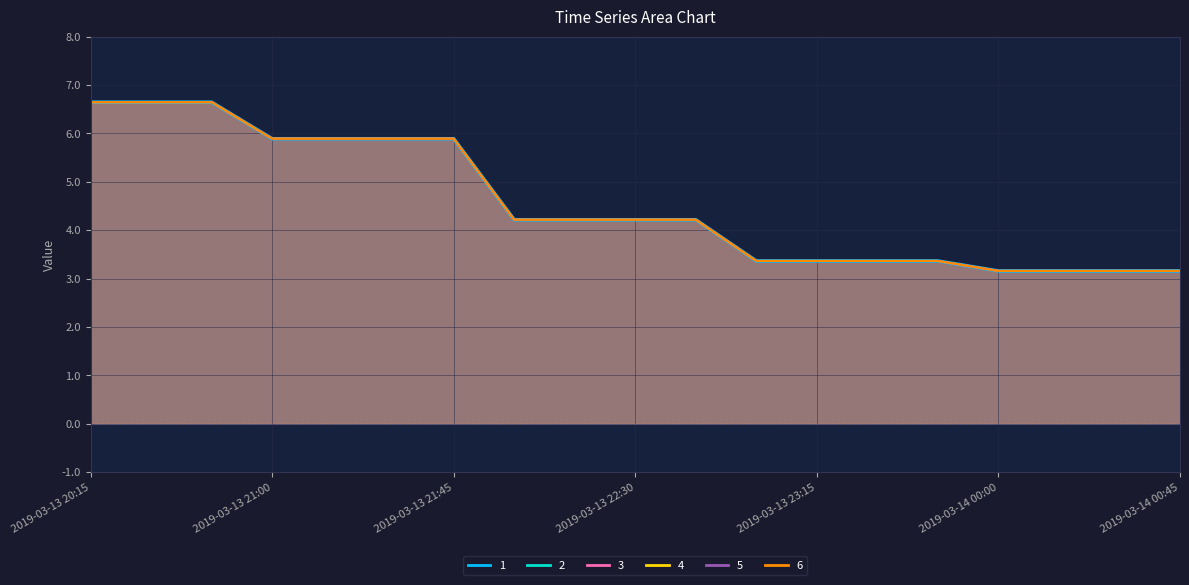

What is the difference between the maximum and minimum values in the 3 series?

3.5